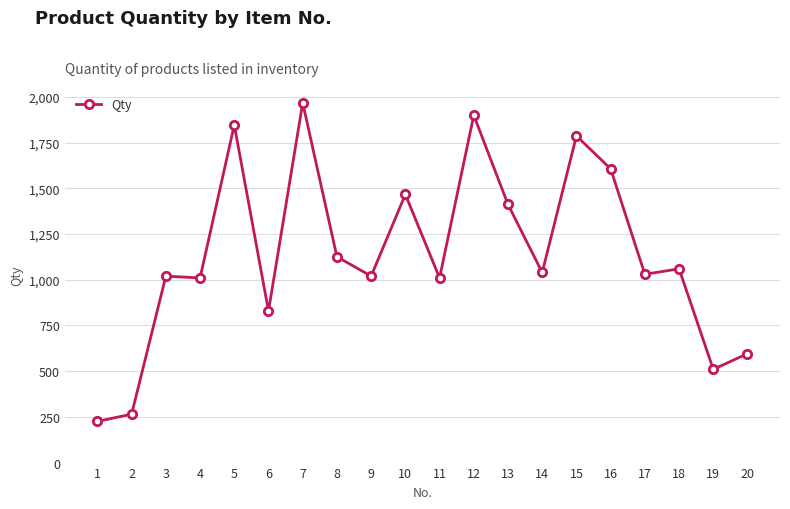

The value at 1 is 225. True or false?

True